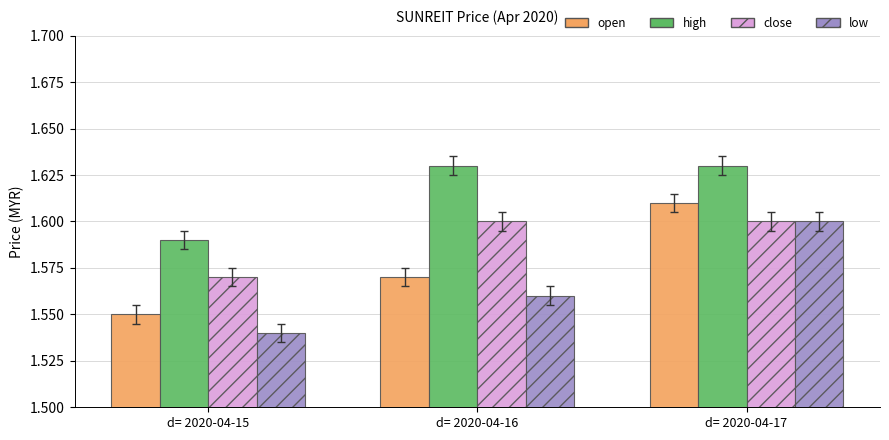

List the series in order of their overall mean, highest first.

high, close, open, low